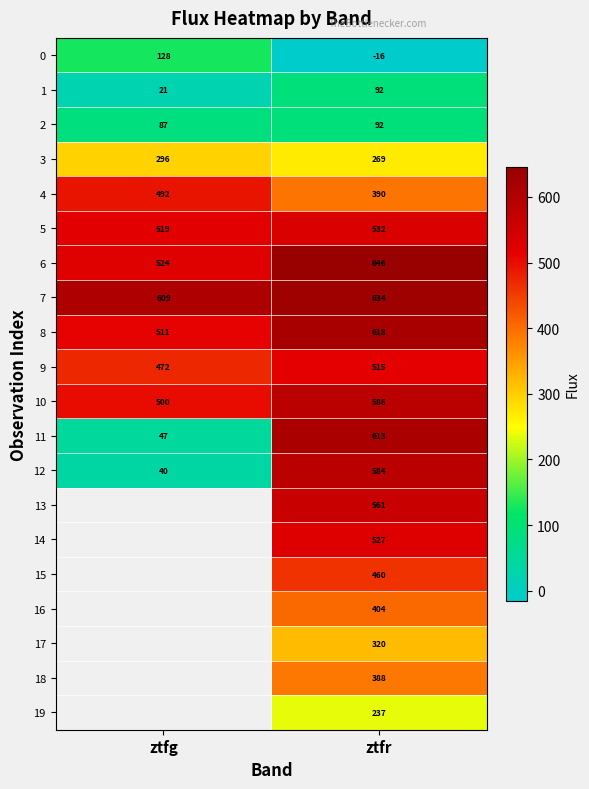

Which category has the lowest value in the 10 series?

ztfg